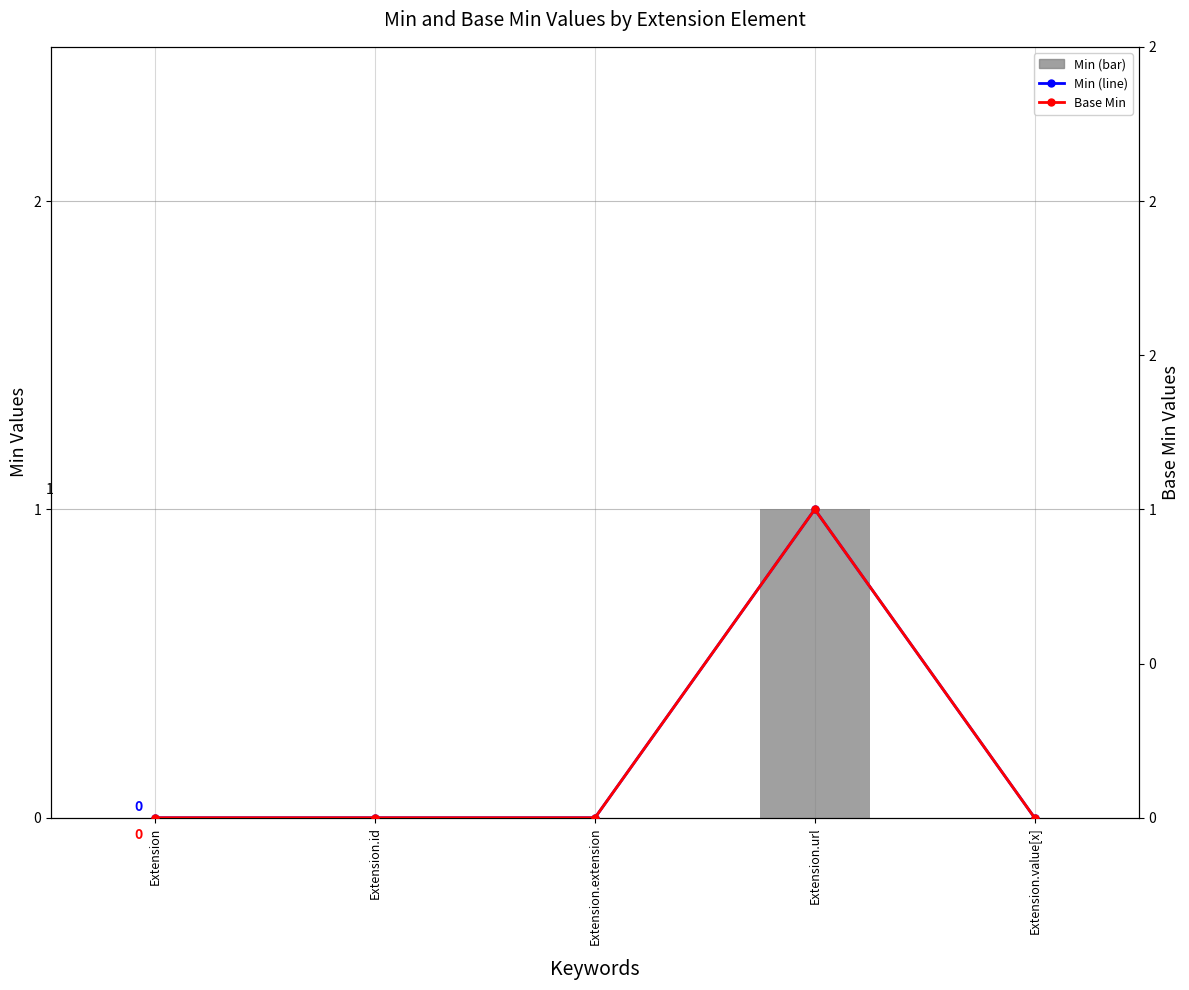

Is the value of Min at Extension.value[x] greater than the value of Min (line) at Extension?

No